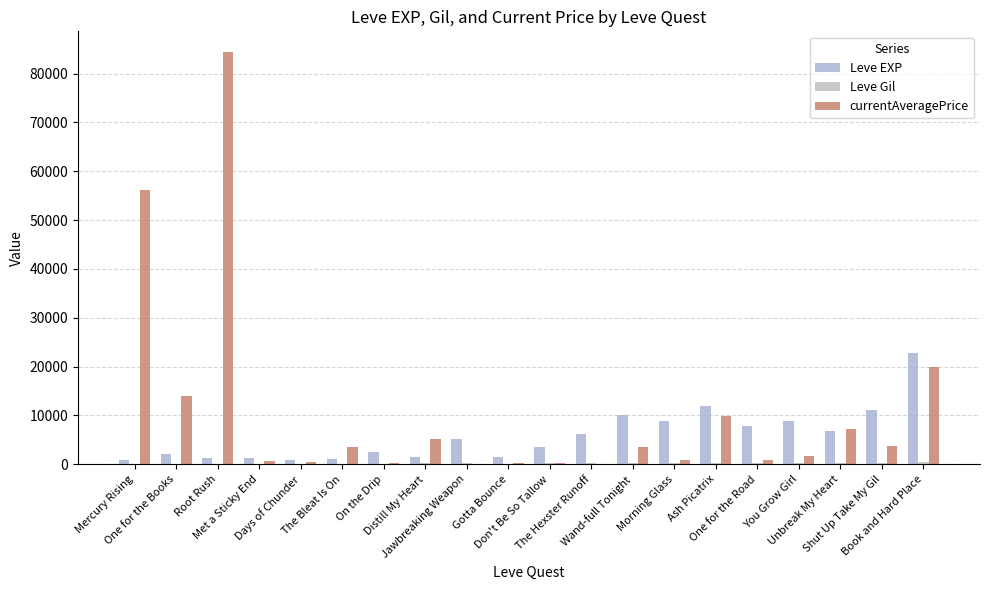

What is the average value of the Leve EXP series?

5809